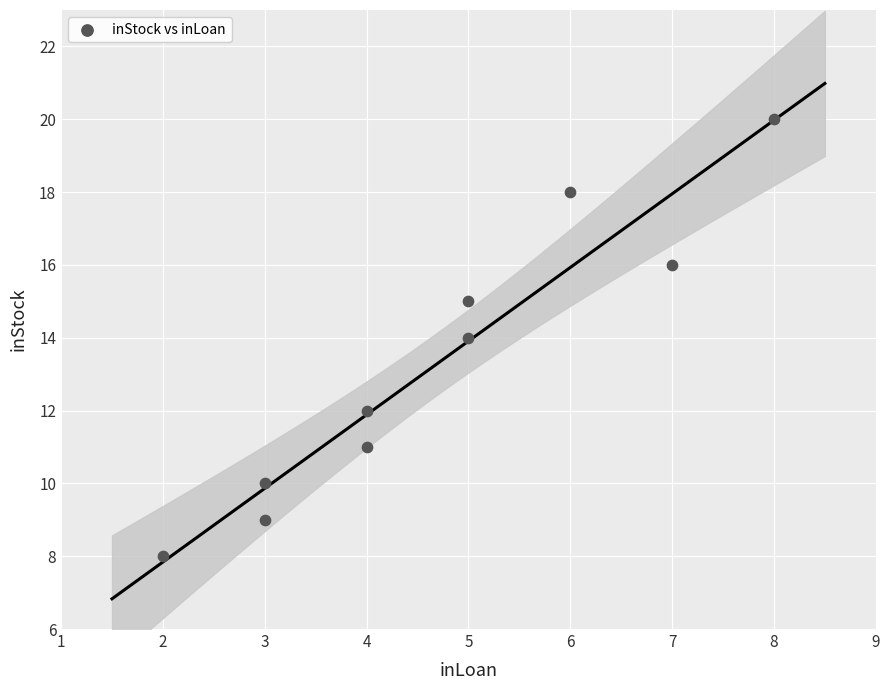

What is the average X value?

5